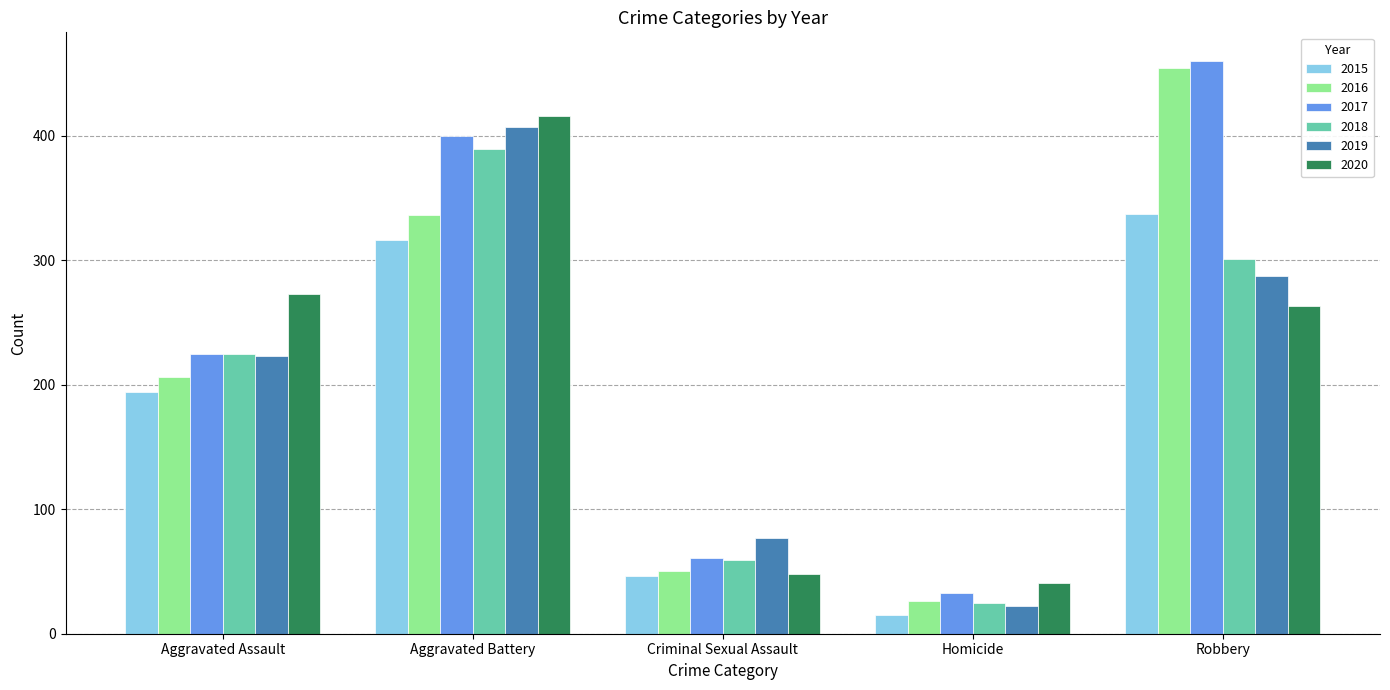

What is the difference between the maximum and minimum values in the 2016 series?

428